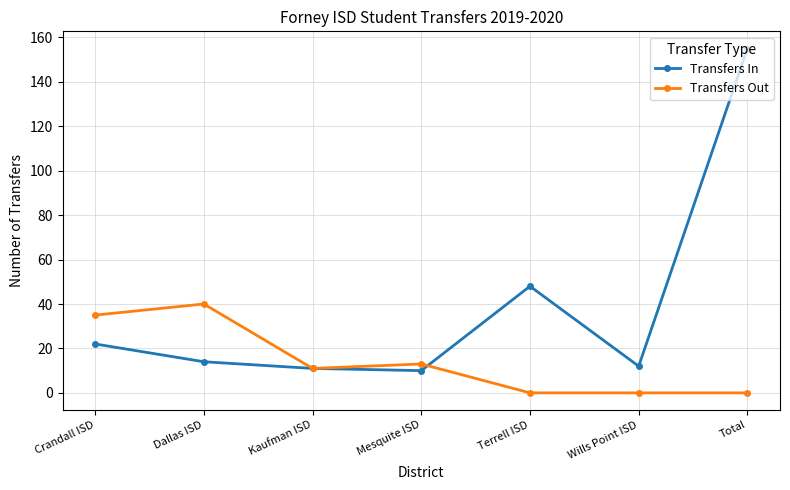

The value of Transfers Out at Crandall ISD is 53. True or false?

False